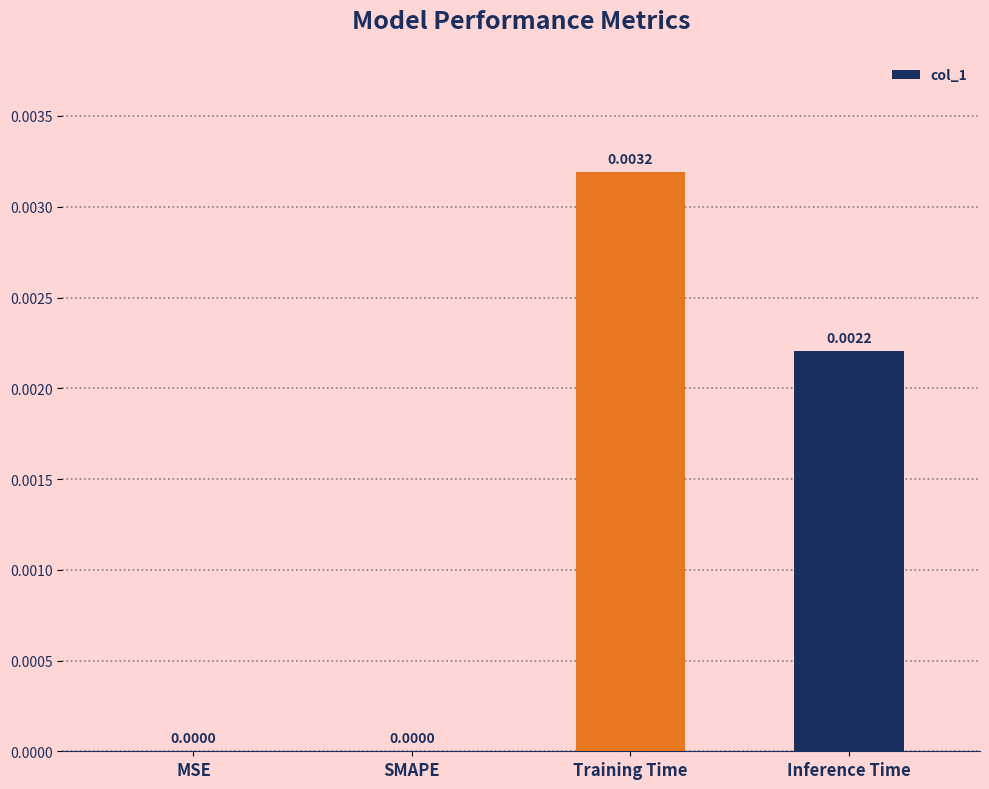

Between Inference Time and Training Time, which is larger?

Training Time